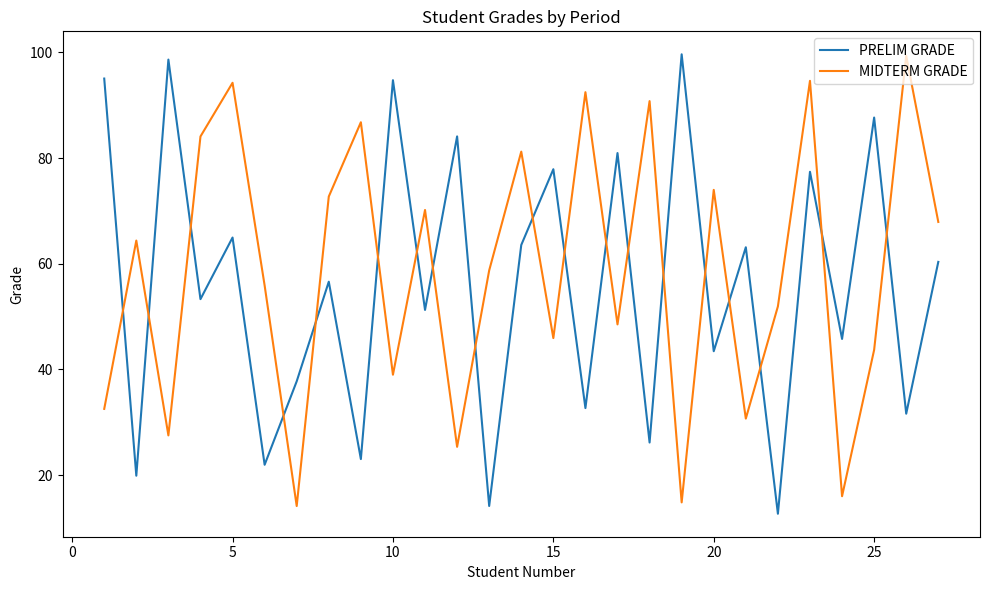

How many times do MIDTERM GRADE and PRELIM GRADE cross each other?

19